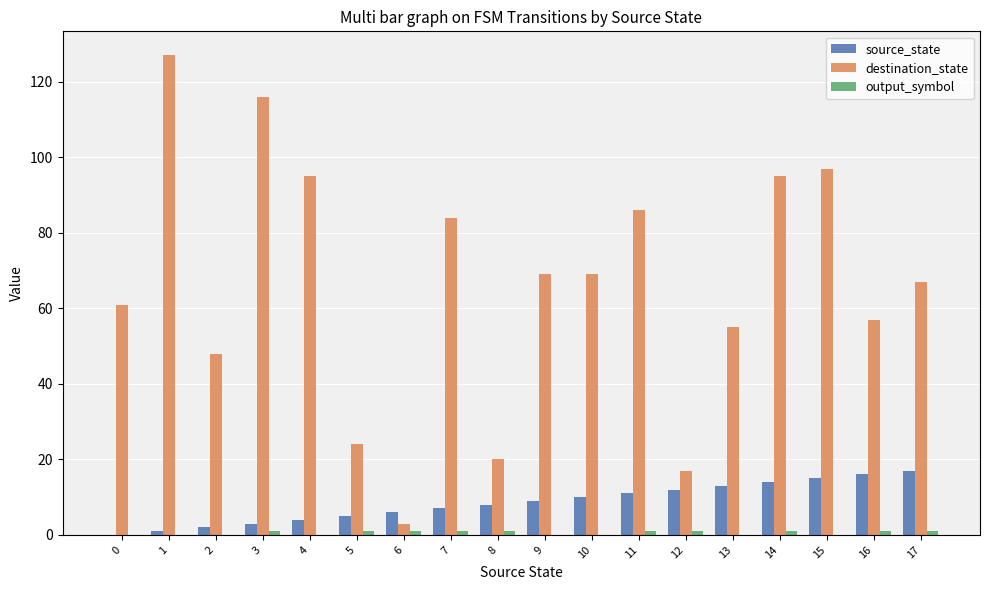

What is the total value across all series at 1?

128